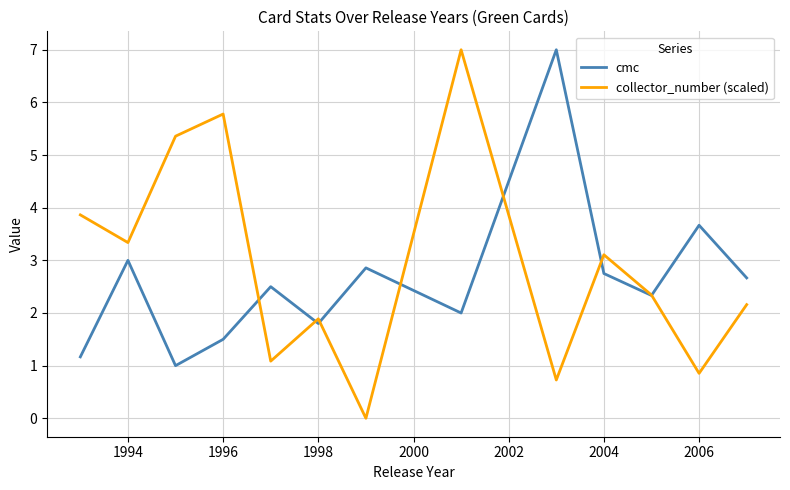

What is the maximum value for collector_number (scaled)?

7.0